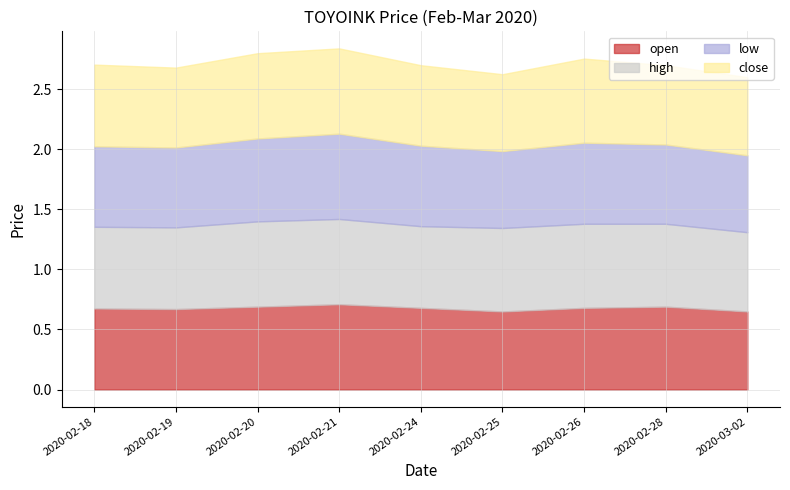

Count the high values in the range 0 to 1.

9